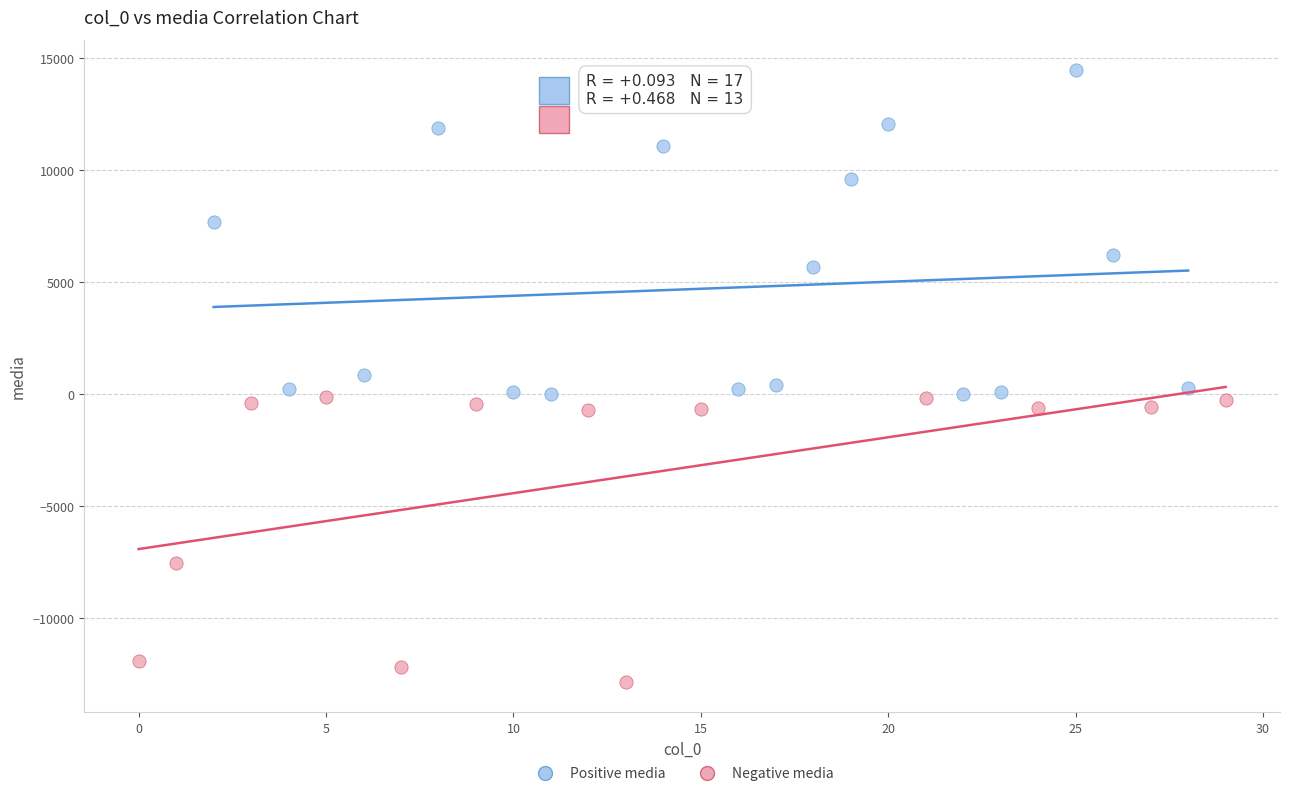

Which series has the largest Y range (max minus min)?

Positive media